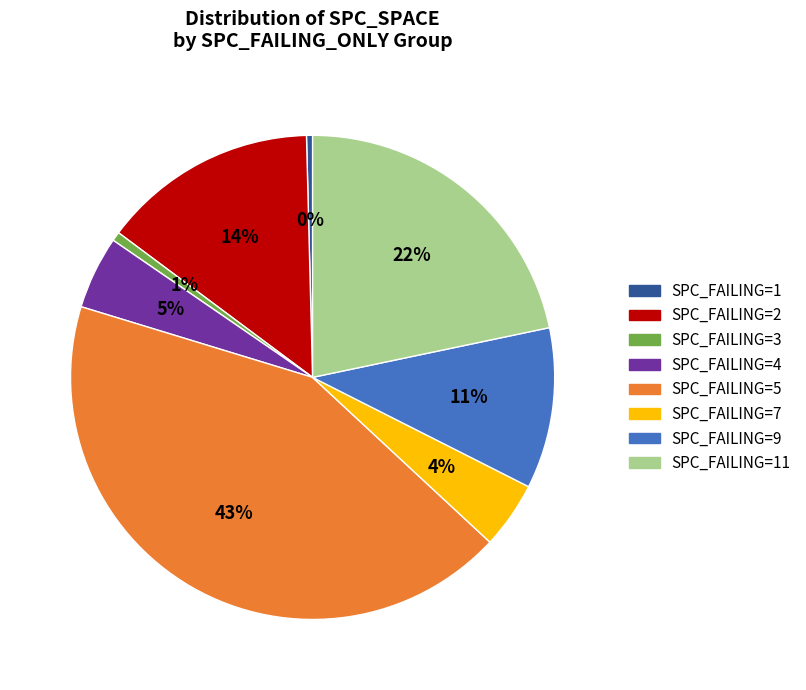

Combined, do SPC_FAILING=4 and SPC_FAILING=2 account for over 50%?

No